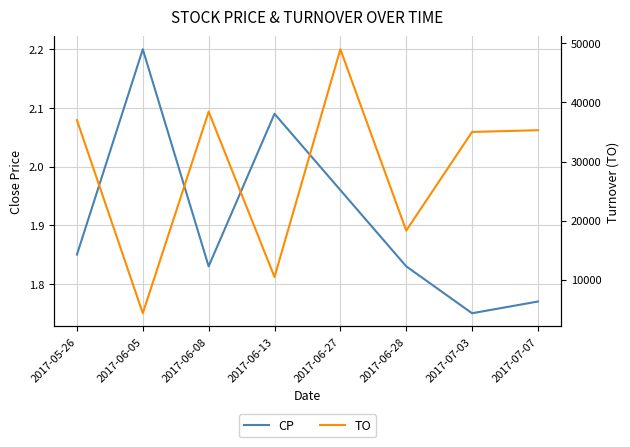

What is the lowest value of the TO series?

4310.0